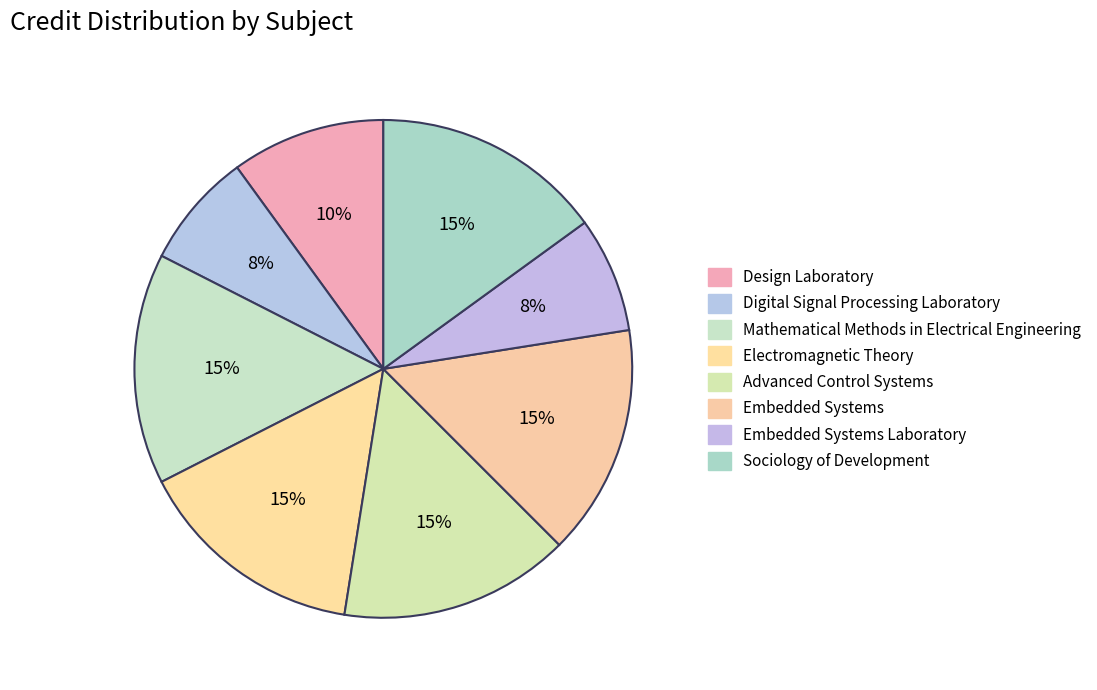

To the nearest percent, what portion does Design Laboratory represent?

10%